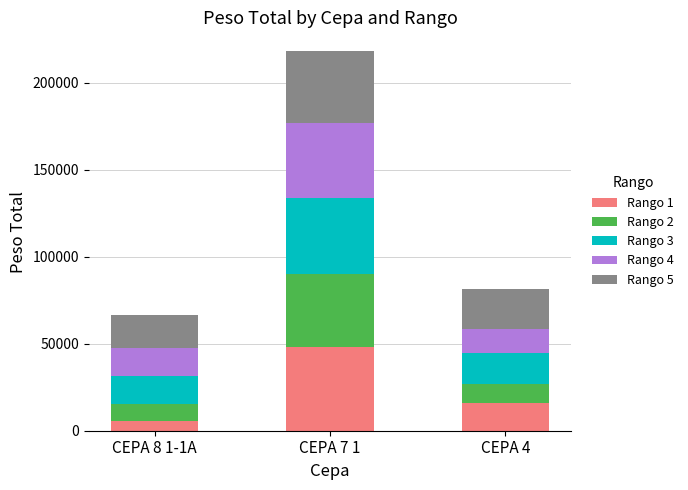

At which category is the sum across all series the highest?

CEPA 7 1